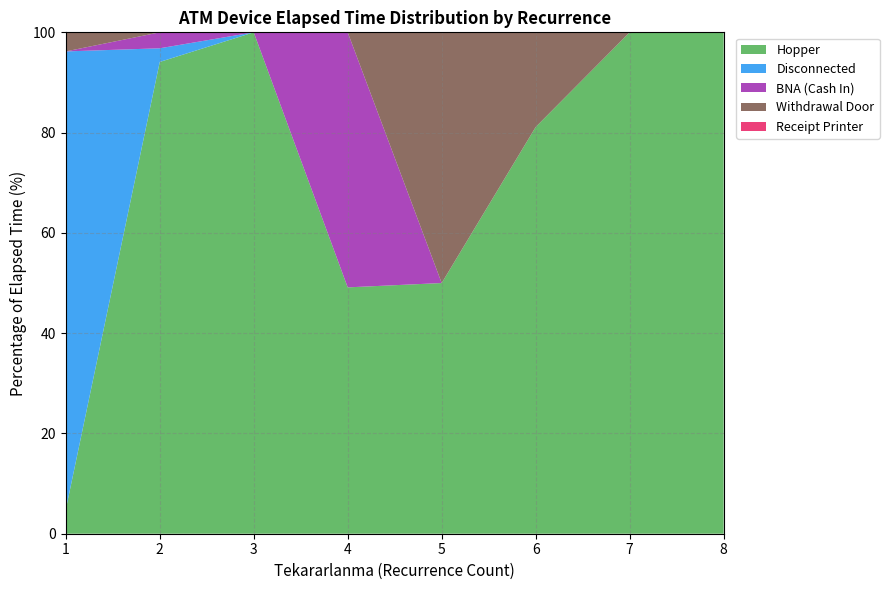

What is the minimum value for Hopper?

4.8